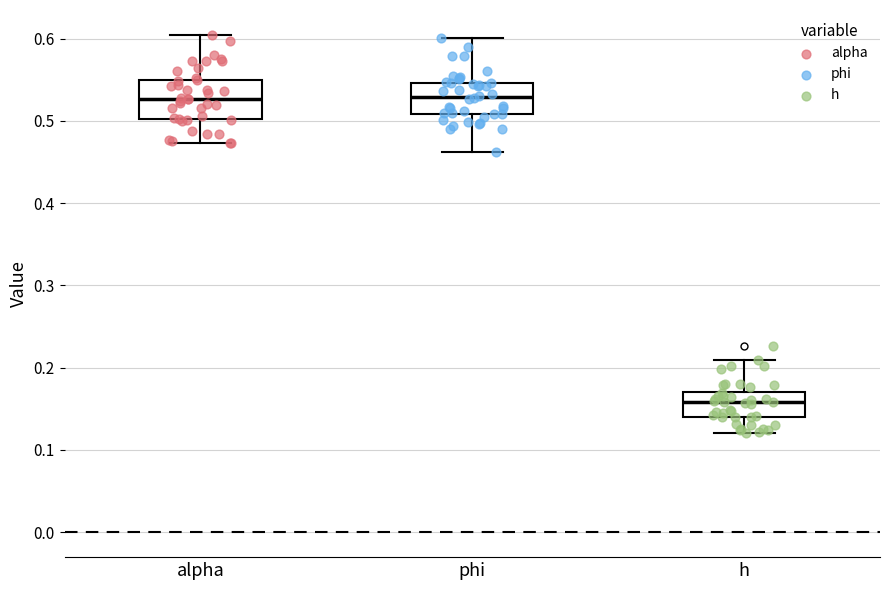

Reading left to right, transcribe this box plot: for each box, give where its median line is, the range the box spans, and where its two whiskers end, as read against the y-axis. The values are not printed on the chart, so give them approximately, as read against the axis.

alpha: median 0.53, box 0.50 to 0.55, whiskers 0.47 to 0.60
phi: median 0.53, box 0.51 to 0.55, whiskers 0.46 to 0.60
h: median 0.16, box 0.14 to 0.17, whiskers 0.12 to 0.21